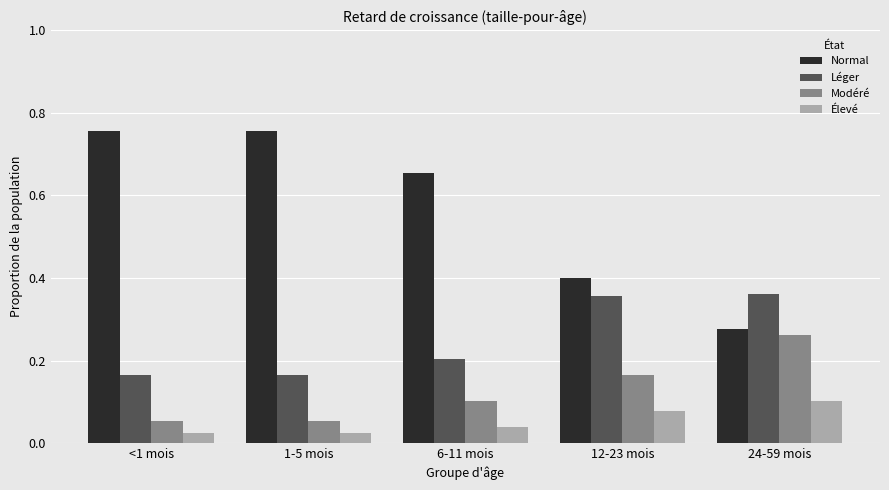

What is the sum of all Modéré values?

0.6